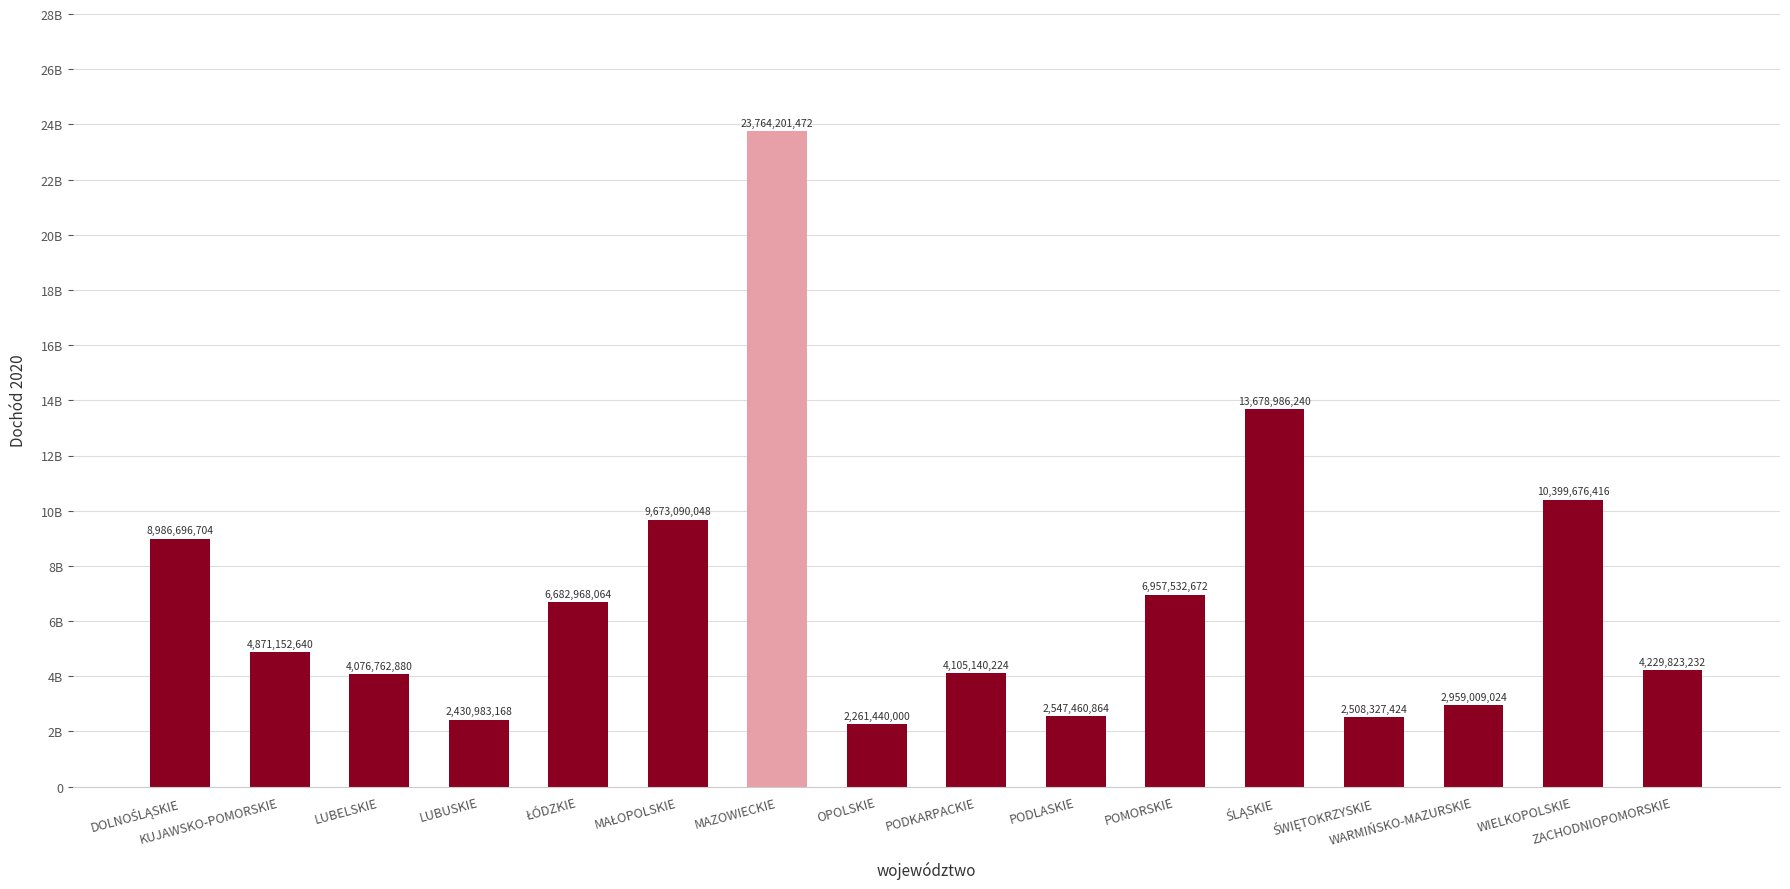

What is the sum of the values at KUJAWSKO-POMORSKIE and DOLNOŚLĄSKIE?

13857849344